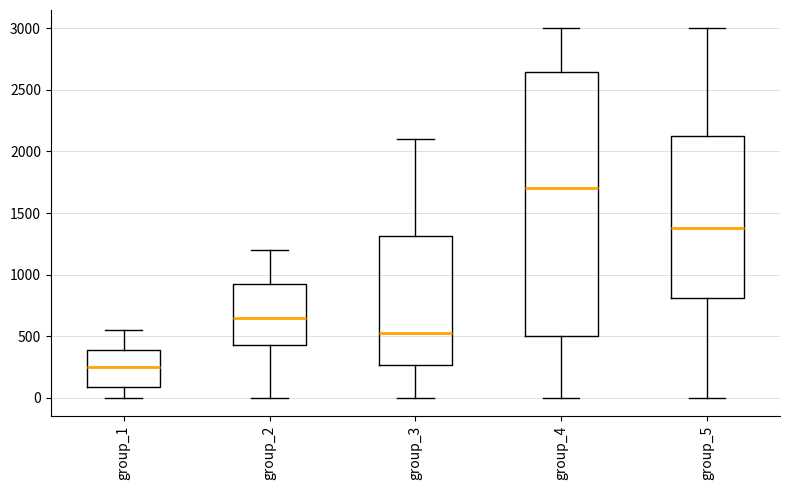

Which box has the lowest median line?

group_1